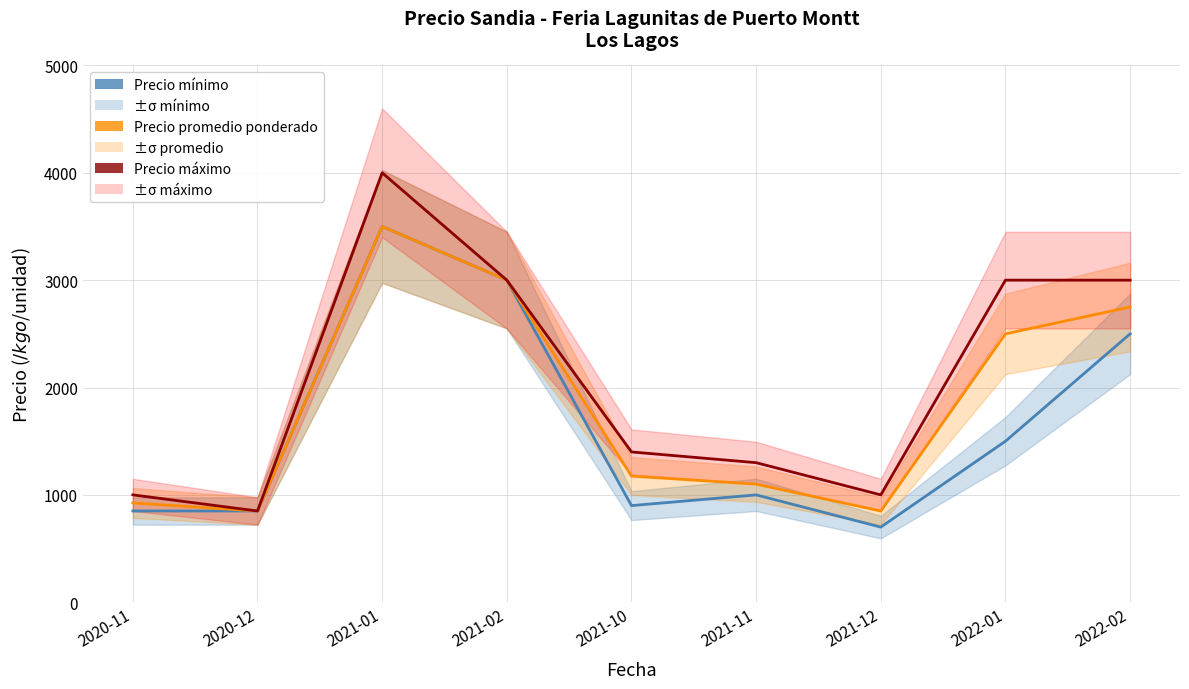

Reading left to right, list all the values displayed in this chart.

Precio mínimo: 2020-11=850	2020-12=850	2021-01=3500	2021-02=3000	2021-10=900	2021-11=1000	2021-12=700	2022-01=1500	2022-02=2500
Precio promedio ponderado: 2020-11=925	2020-12=850	2021-01=3500	2021-02=3000	2021-10=1175	2021-11=1100	2021-12=850	2022-01=2500	2022-02=2750
Precio máximo: 2020-11=1000	2020-12=850	2021-01=4000	2021-02=3000	2021-10=1400	2021-11=1300	2021-12=1000	2022-01=3000	2022-02=3000